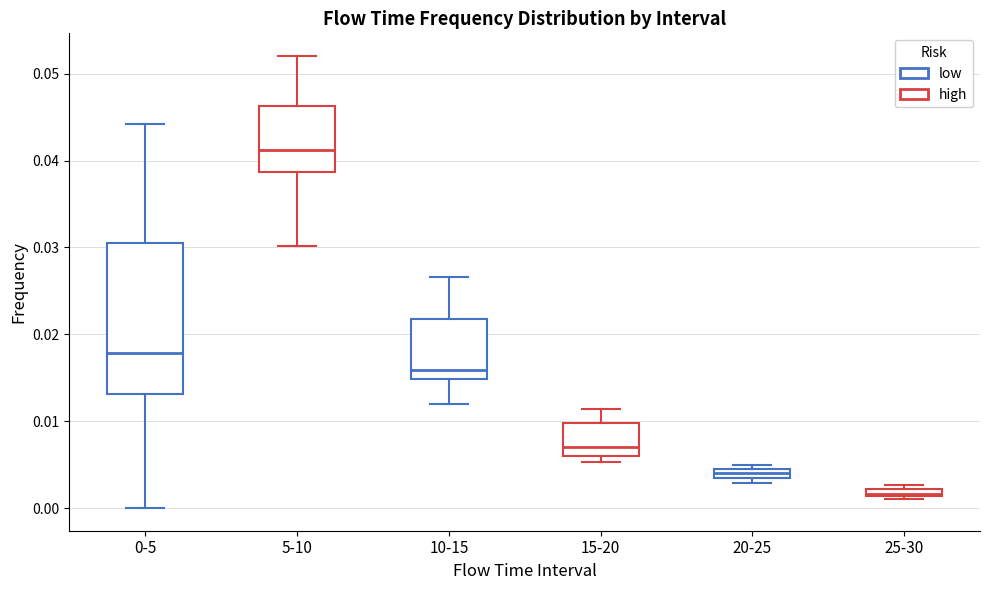

Where is the upper edge of the box for 0-5 on the y-axis? The values are not printed on the chart, so give them approximately, as read against the axis.

0.030